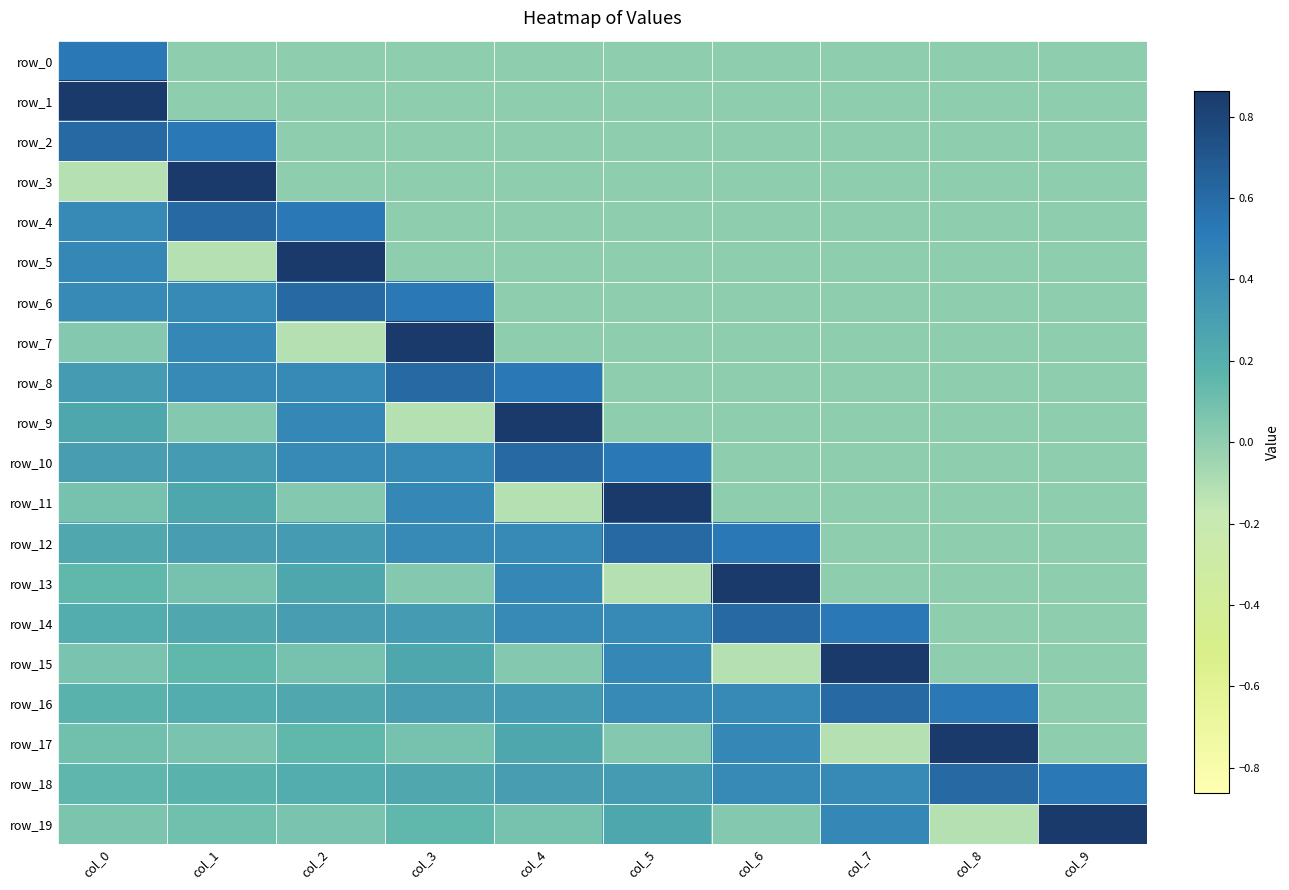

Count the number of data series in this chart.

20